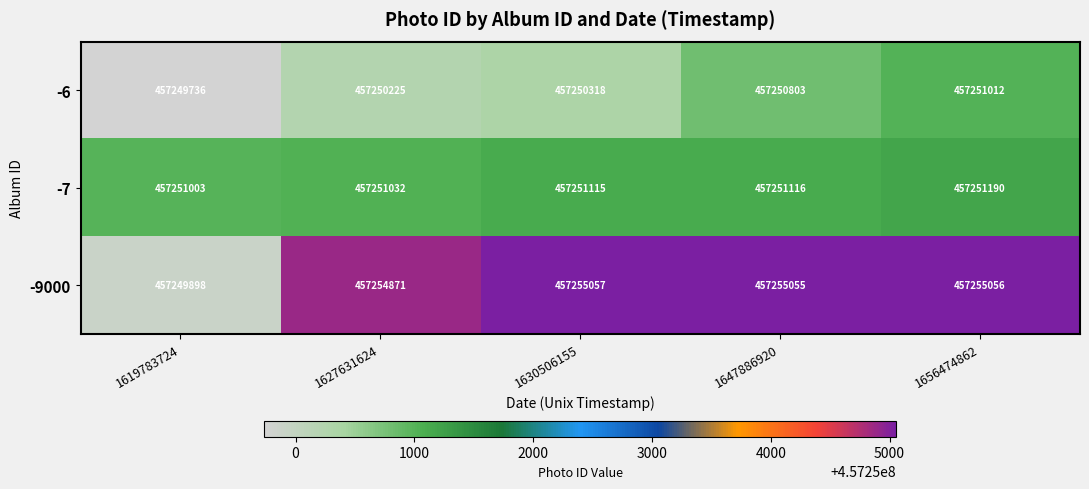

Reading left to right, what are all the values shown in this chart?

-6: 1619783724=457249736	1627631624=457250225	1630506155=457250318	1647886920=457250803	1656474862=457251012
-7: 1619783724=457251003	1627631624=457251032	1630506155=457251115	1647886920=457251116	1656474862=457251190
-9000: 1619783724=457249898	1627631624=457254871	1630506155=457255057	1647886920=457255055	1656474862=457255056